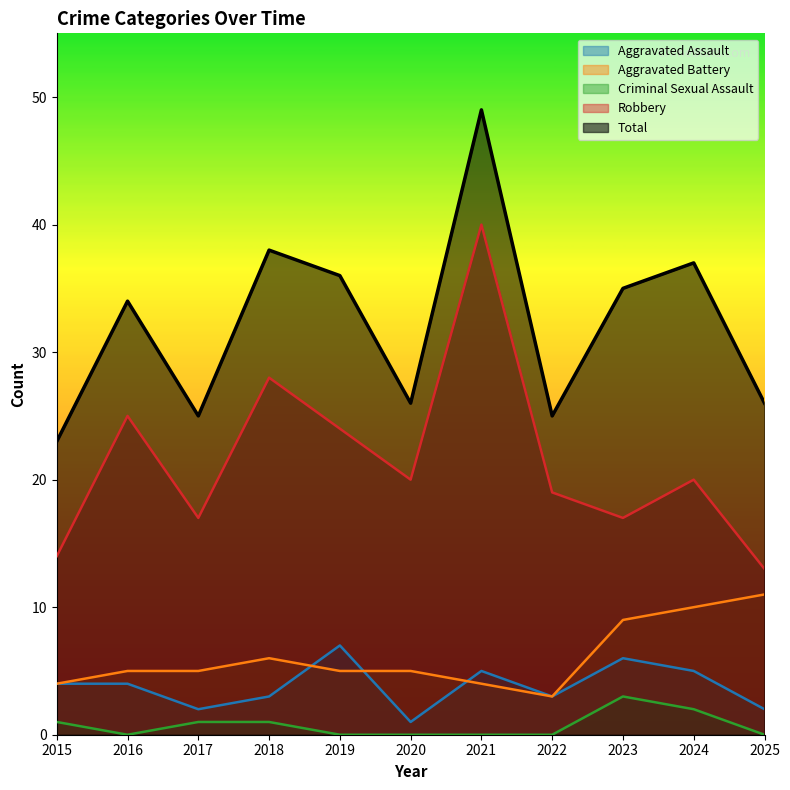

True or false: Total and Aggravated Battery cross at least once.

False